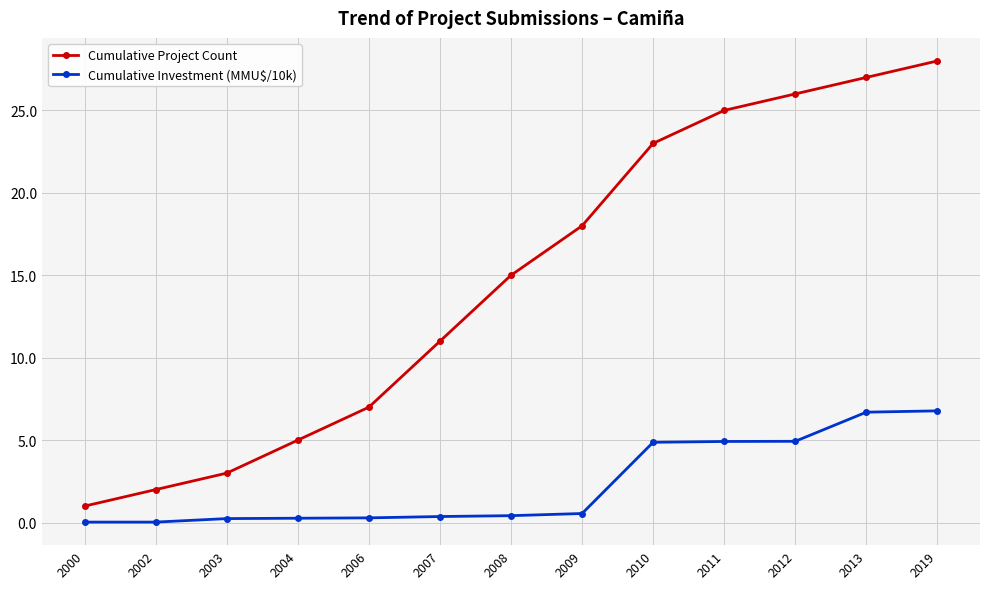

True or false: Cumulative Project Count and Cumulative Investment (MMU$/10k) intersect in this chart.

False